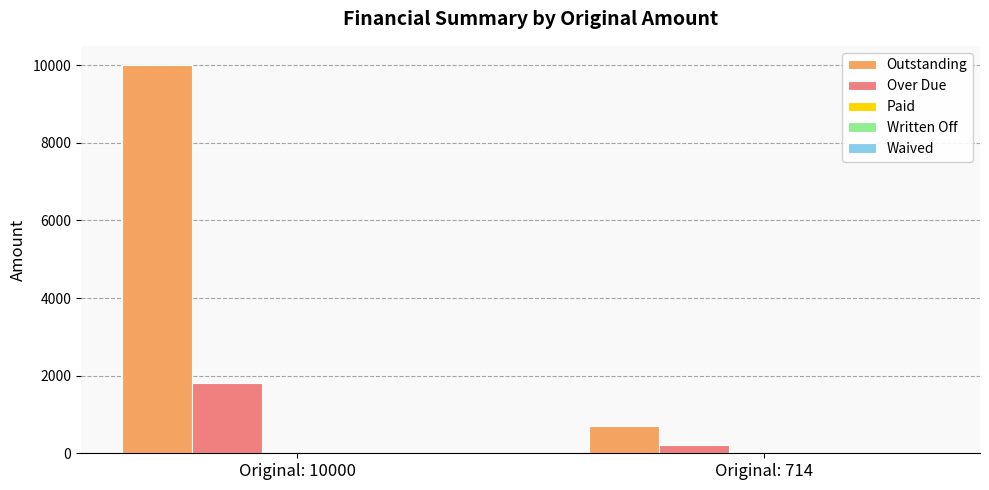

Rank the series by their average value, from lowest to highest.

Over Due, Outstanding